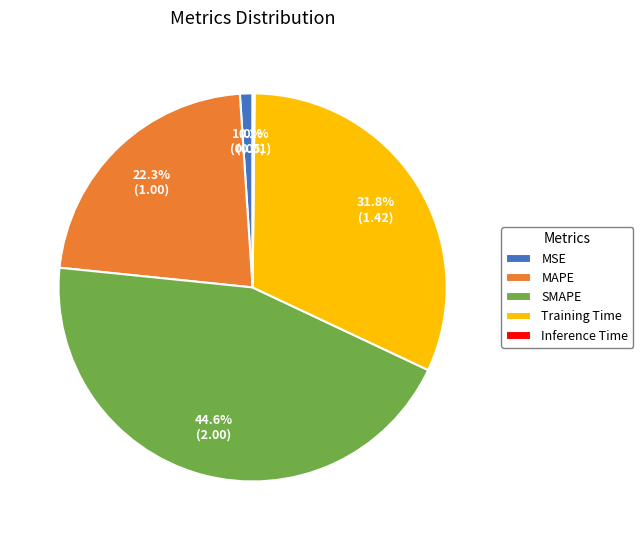

Which slice is the largest?

SMAPE